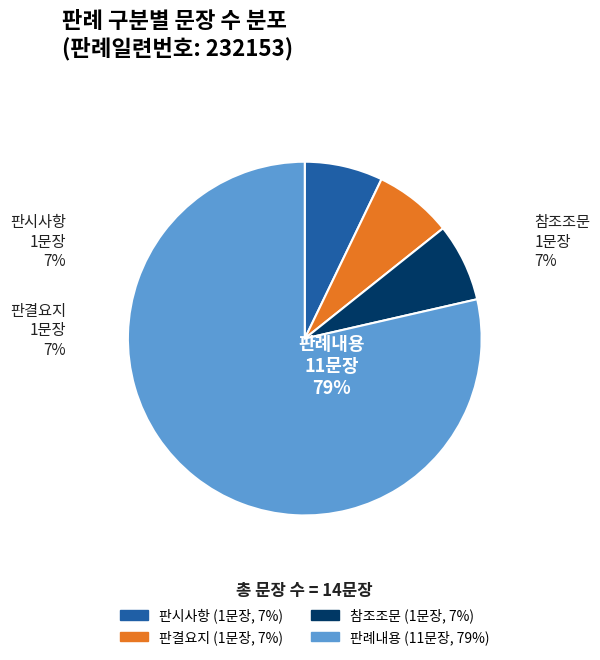

What is the ratio of the value at 참조조문 to the value at 판결요지?

1.0